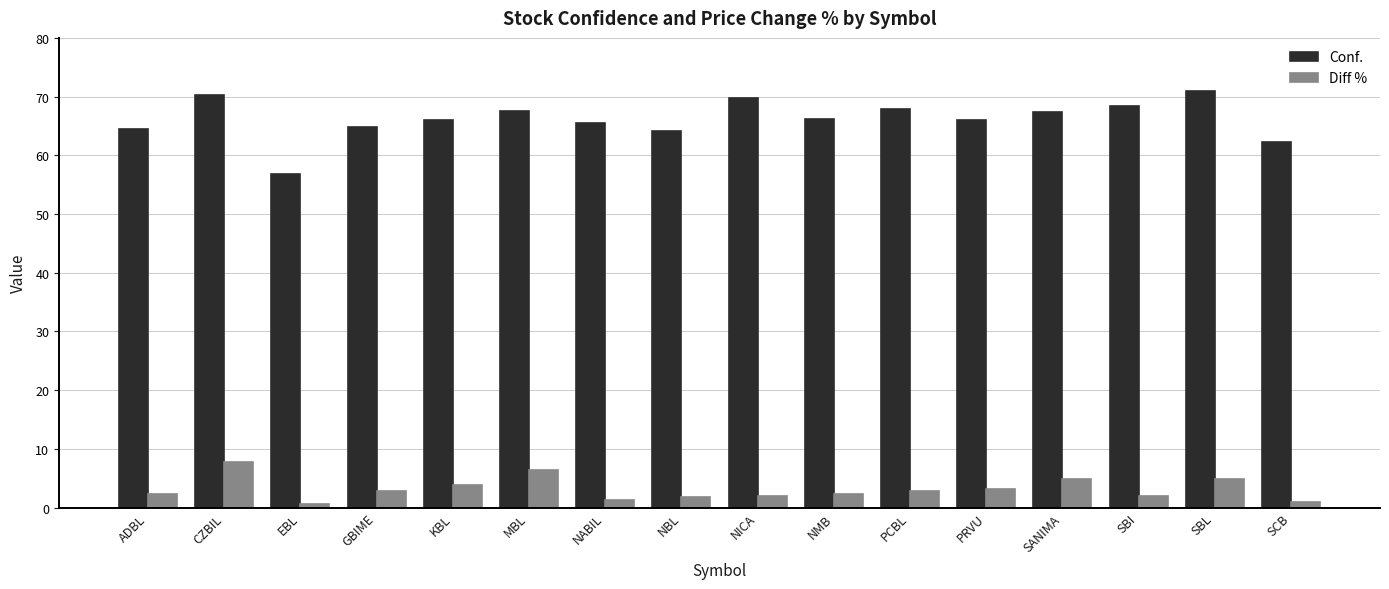

Which series changed the most between NMB and SANIMA?

Diff %